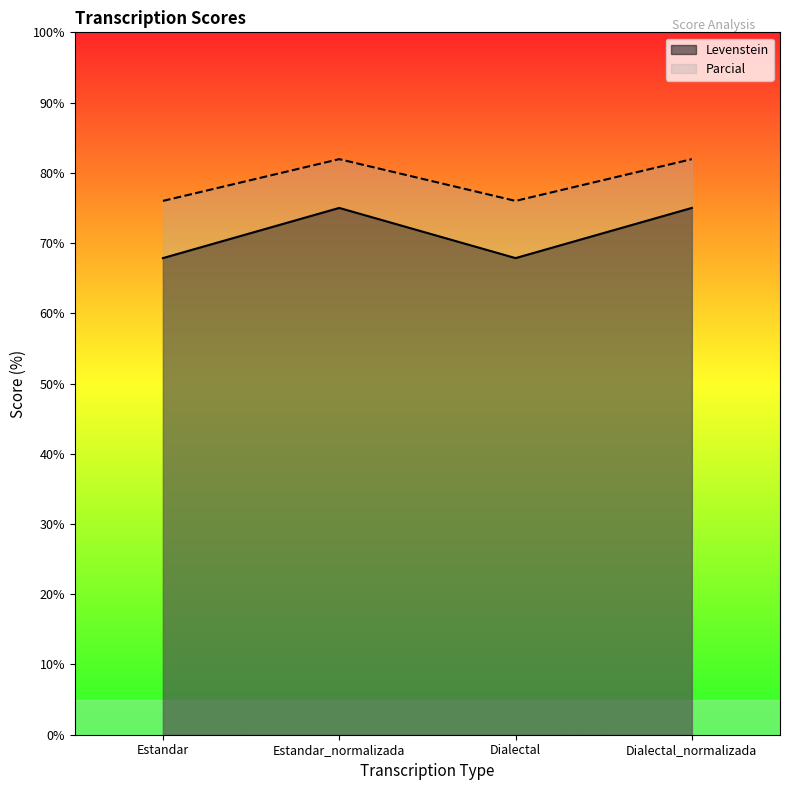

Reading left to right, transcribe all the data shown in this chart.

Levenstein: Estandar=67.9	Estandar_normalizada=75.0	Dialectal=67.9	Dialectal_normalizada=75.0
Parcial: Estandar=76.0	Estandar_normalizada=81.9	Dialectal=76.0	Dialectal_normalizada=81.9